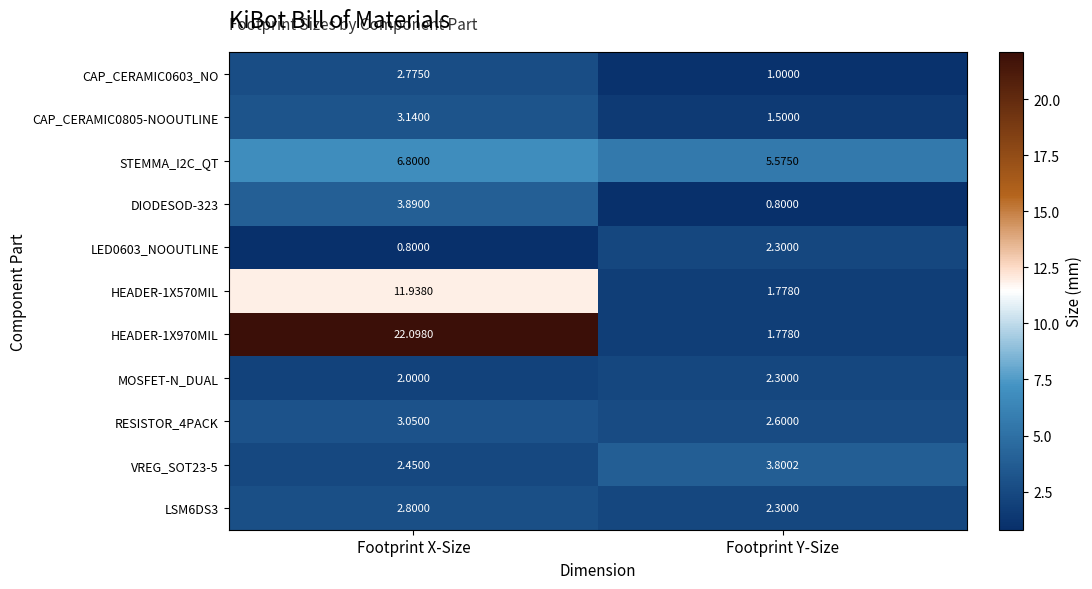

Which series has the largest total across all categories?

HEADER-1X970MIL